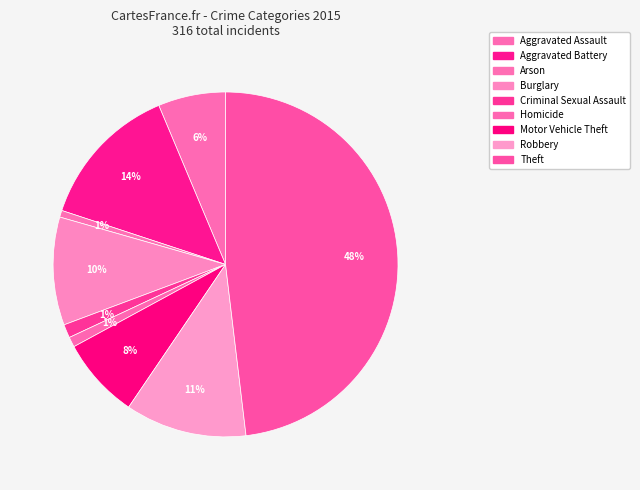

How many segments does this pie chart have?

9